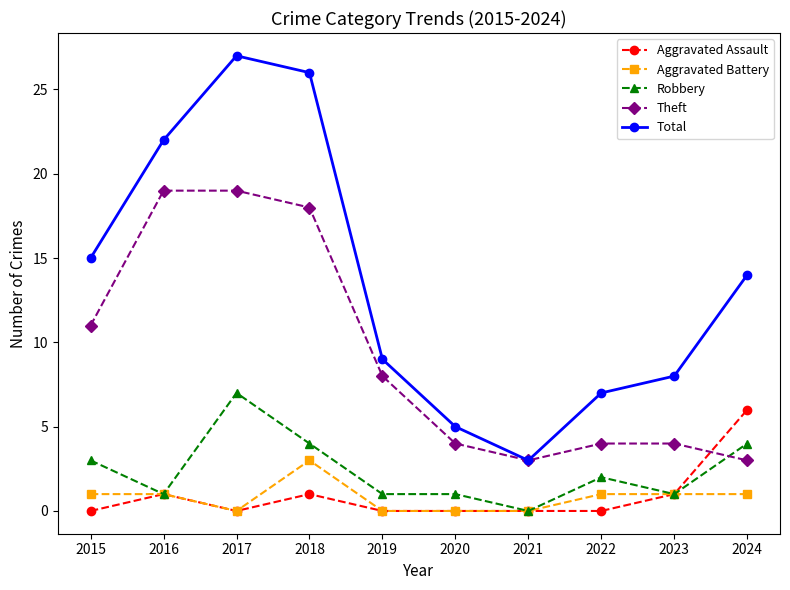

The Aggravated Battery series shows 0 at 2024. True or false?

False